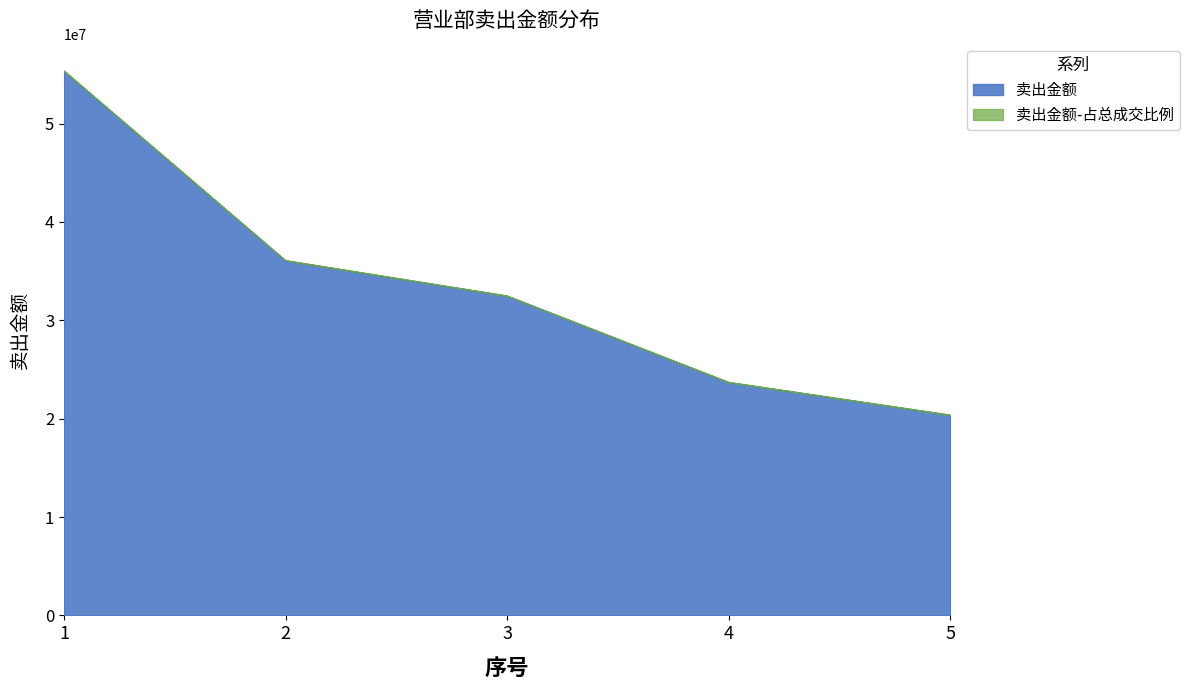

What is the highest value of the 卖出金额 series?

55328877.8